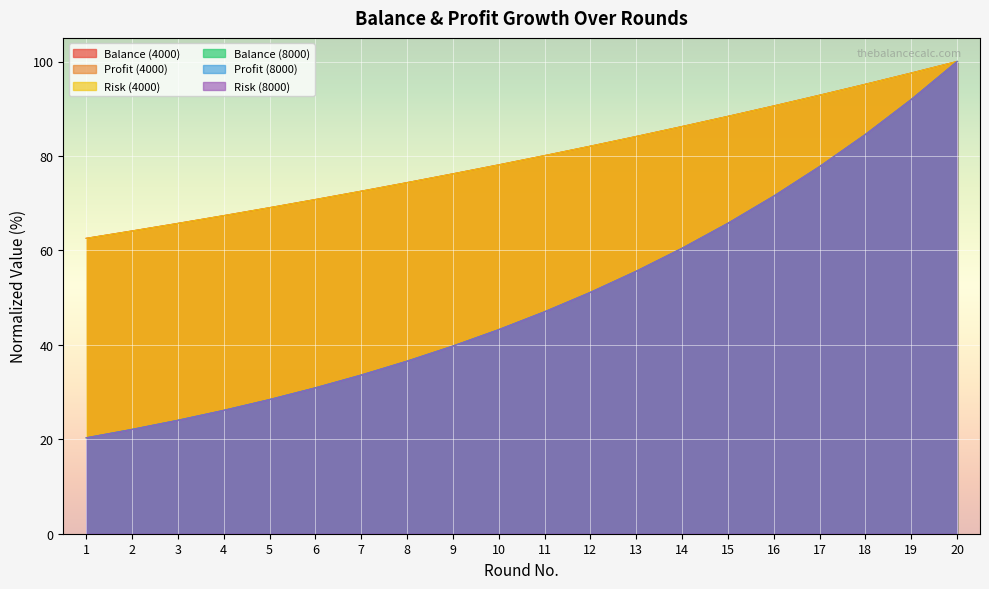

Rank the series at 16 from highest to lowest value.

Balance (4000), Risk (4000), Profit (4000), Risk (8000), Balance (8000), Profit (8000)